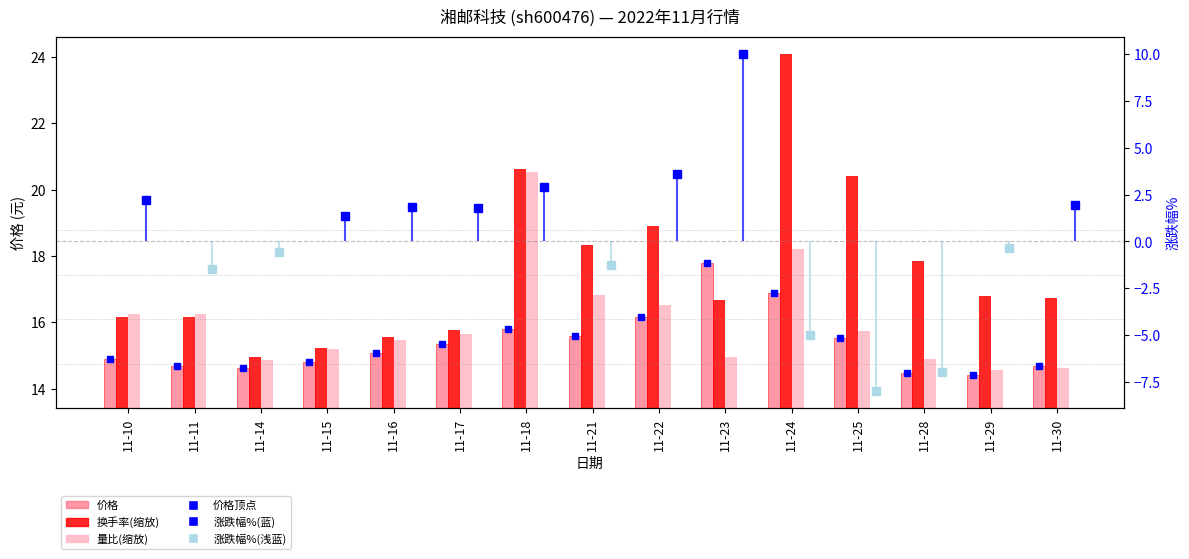

At which label does 价格 reach its minimum?

11-29